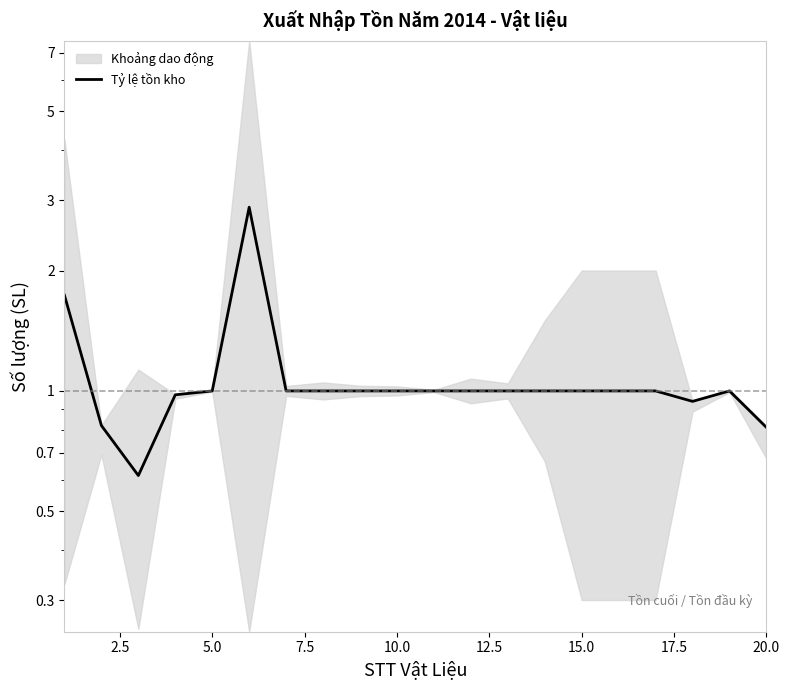

Reading left to right, extract all data points from this chart.

1.7	0.8	0.6	1.0	1.0	2.9	1.0	1.0	1.0	1.0	1.0	1.0	1.0	1.0	1.0	1.0	1.0	0.9	1.0	0.8